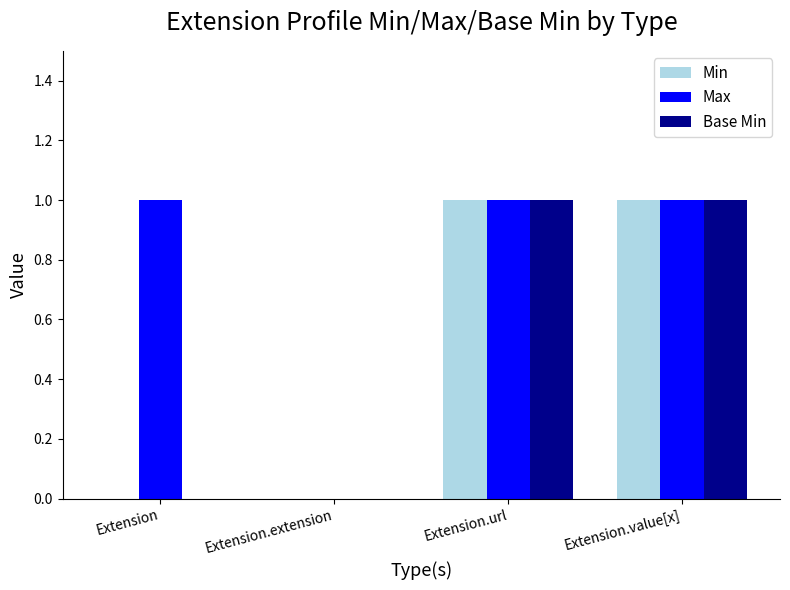

What is the sum of the Min values at Extension.url and Extension?

1